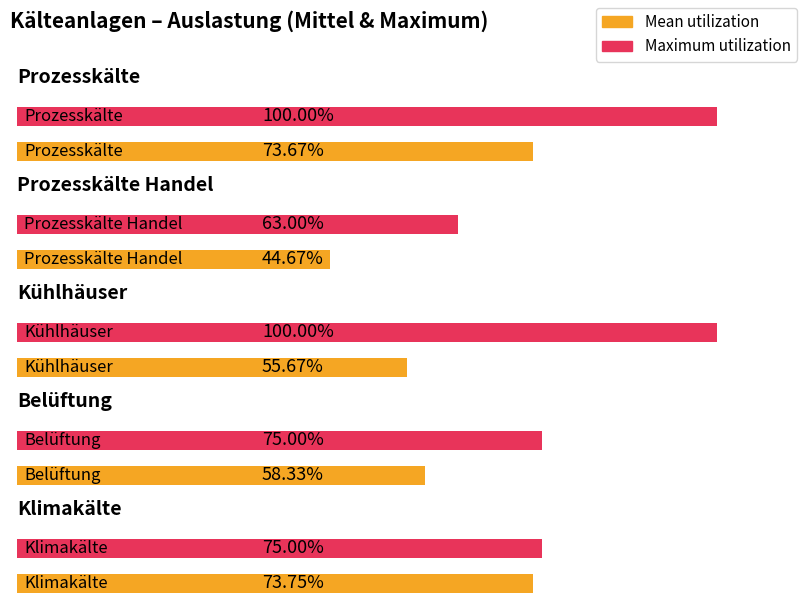

What is the label of the 1st bar from the left?

Prozesskälte